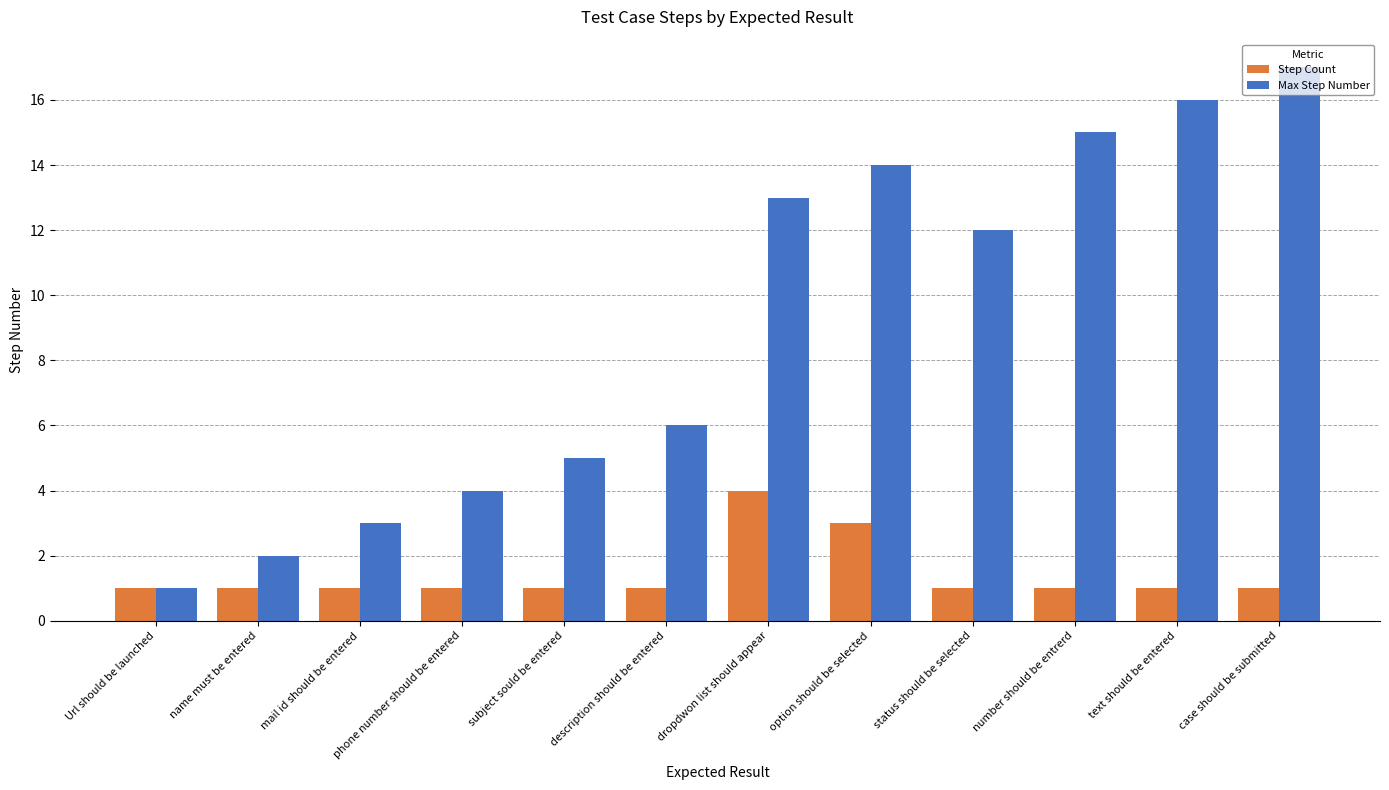

The value of Step Count at subject sould be entered is 1. True or false?

True